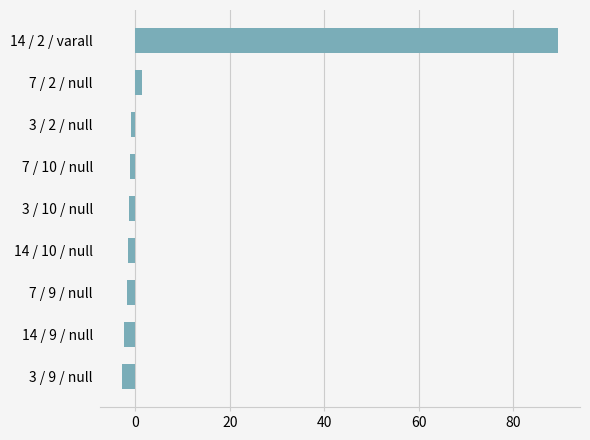

What is the difference between the maximum and minimum values?

92.4